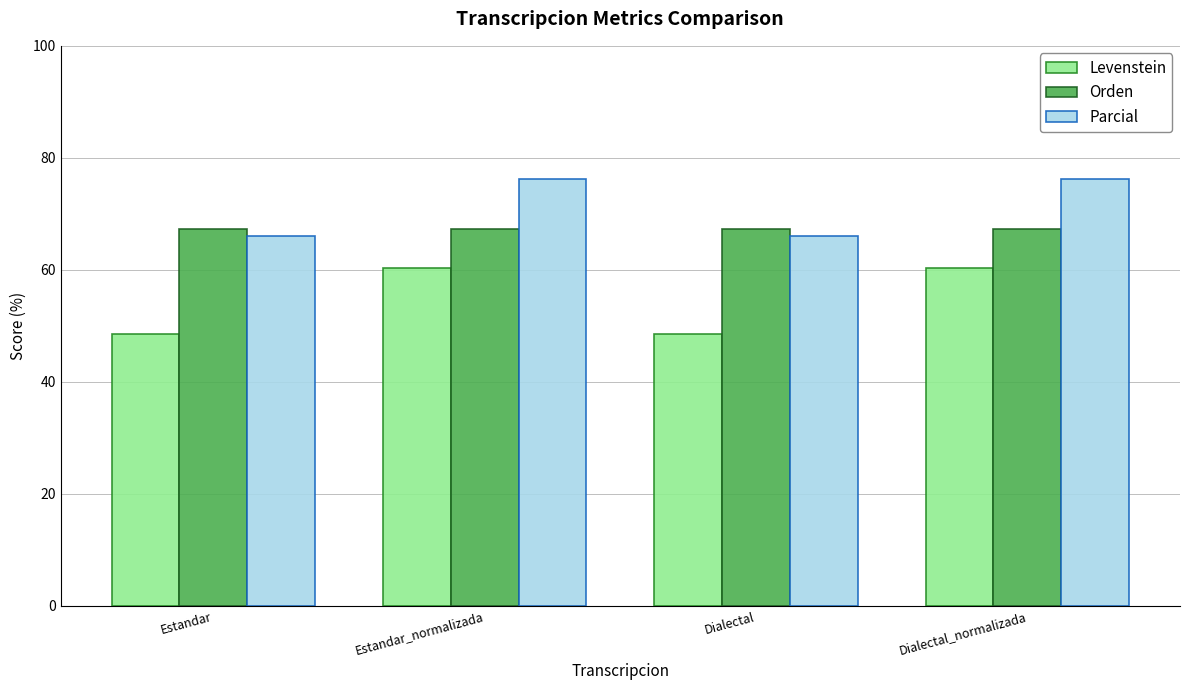

What value does the Parcial series have at Dialectal?

66.1